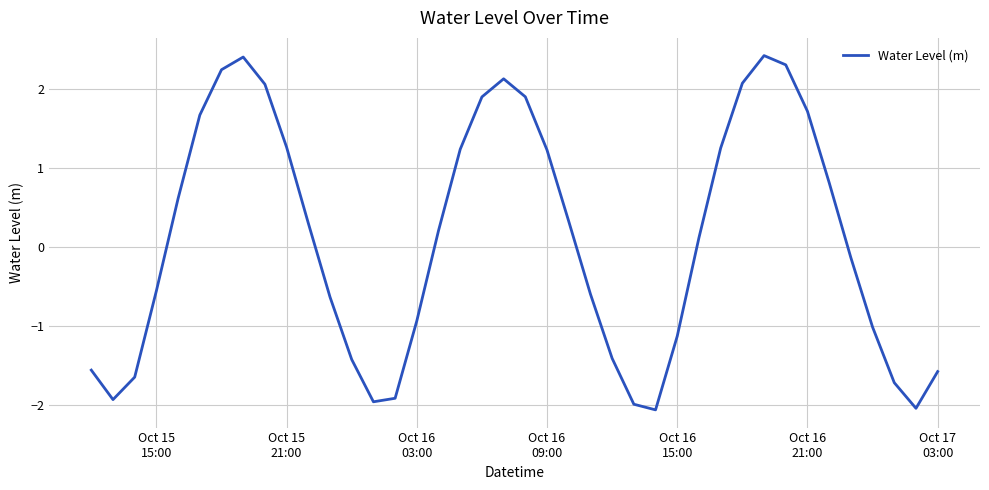

What is the difference between the maximum and minimum values?

4.5